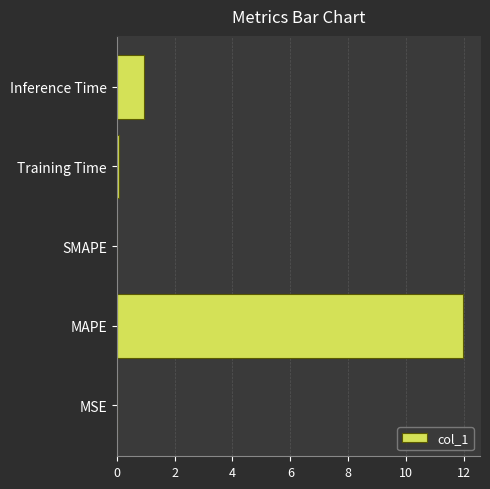

Where is the data nearest to the value 5?

Inference Time